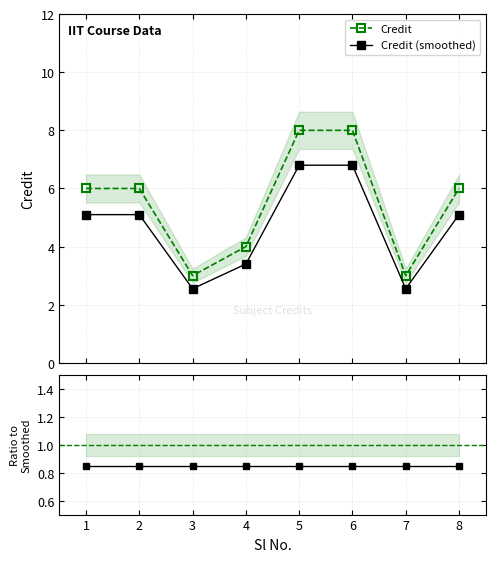

What is the total value across all series at 2?

11.9